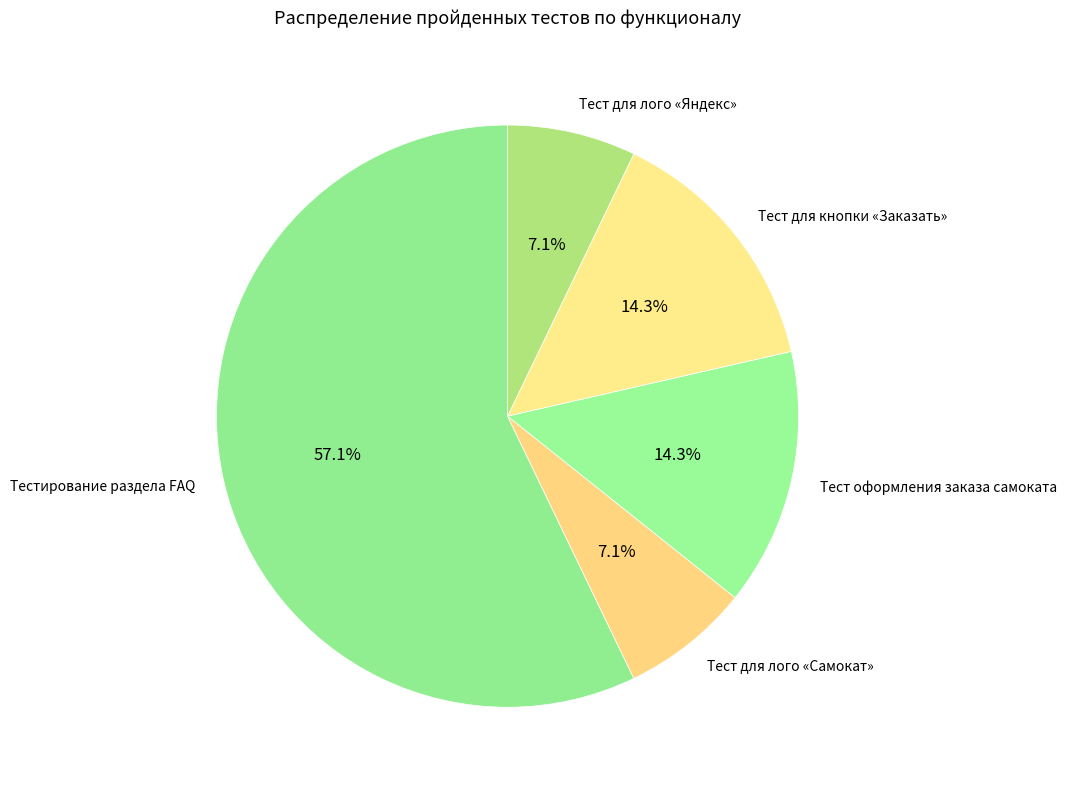

To the nearest percent, what percentage of the pie is Тестирование раздела FAQ?

57%